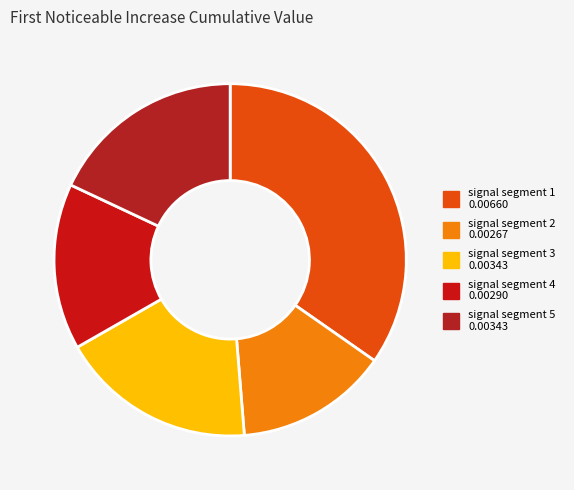

To the nearest percent, what percentage of the pie is signal segment 3?

18%